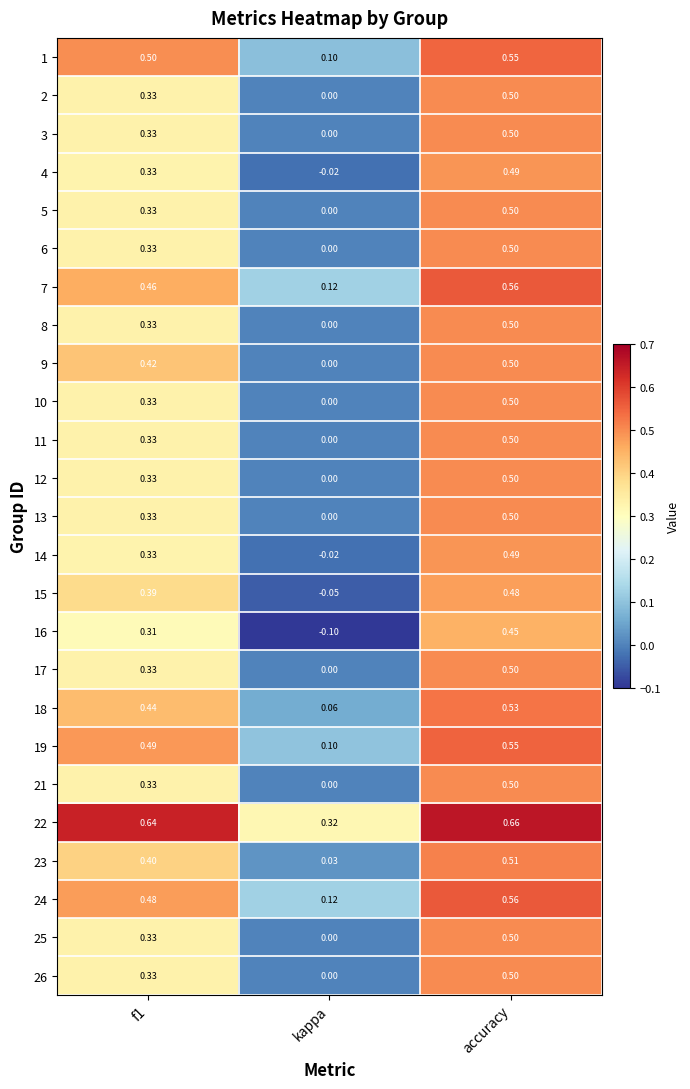

Which label corresponds to the largest value in the chart?

accuracy